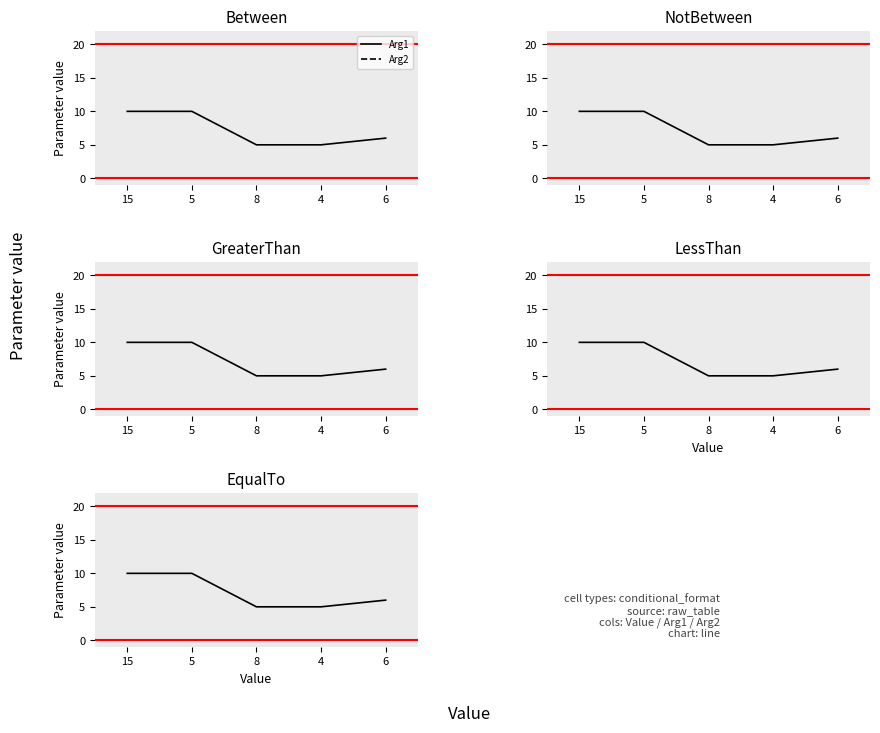

The value of LessThan at Arg2 is 2. True or false?

False